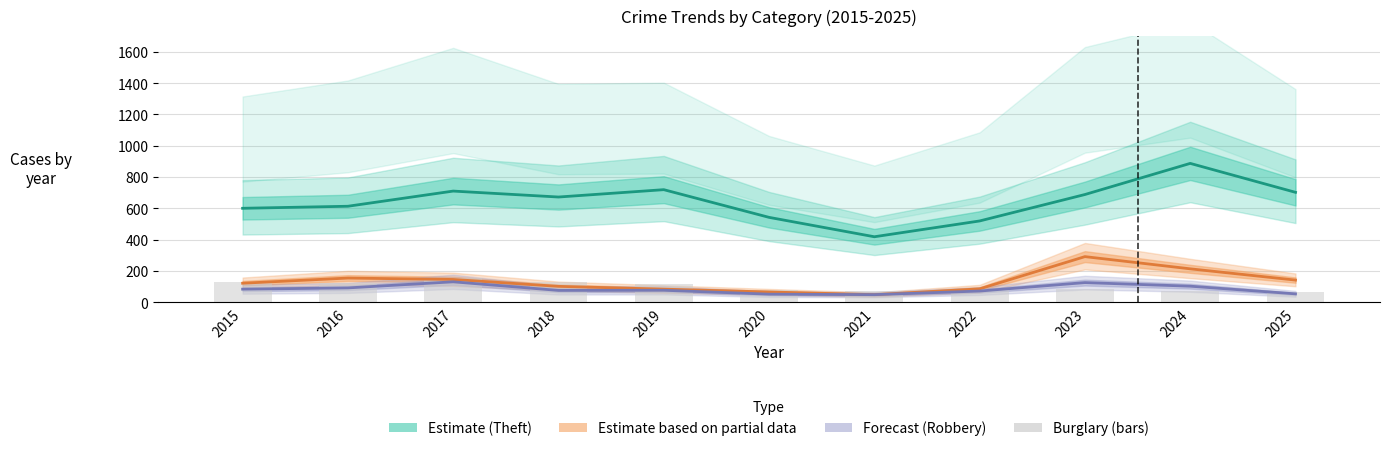

The Motor Vehicle Theft (Partial) series shows 103 at 2016. True or false?

False